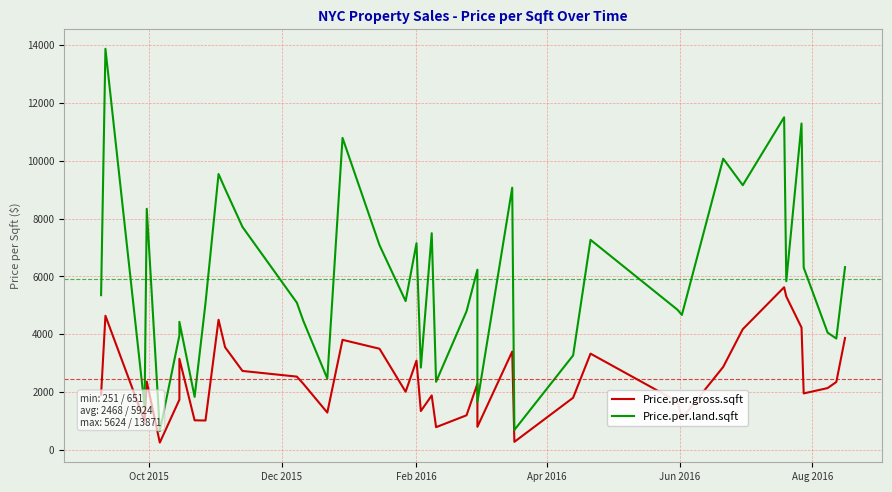

What is the minimum value shown in the chart?

251.3